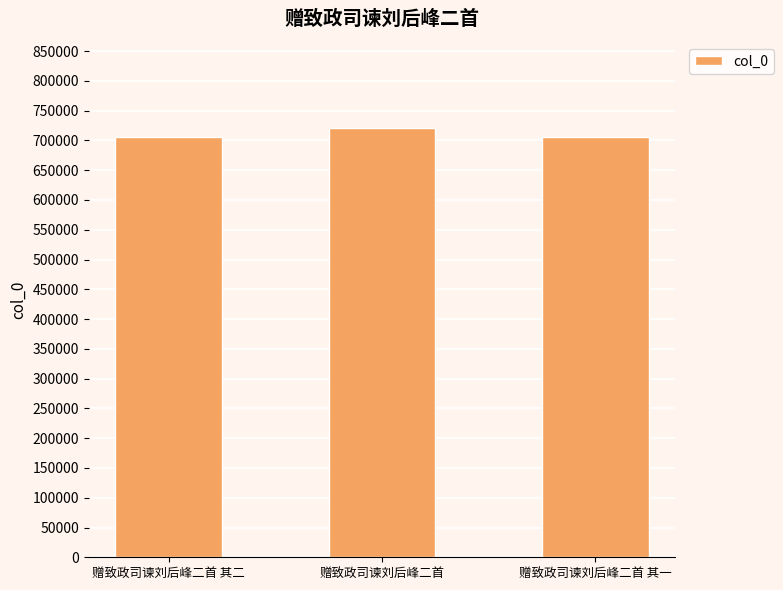

What is the sum of all values?

2131982